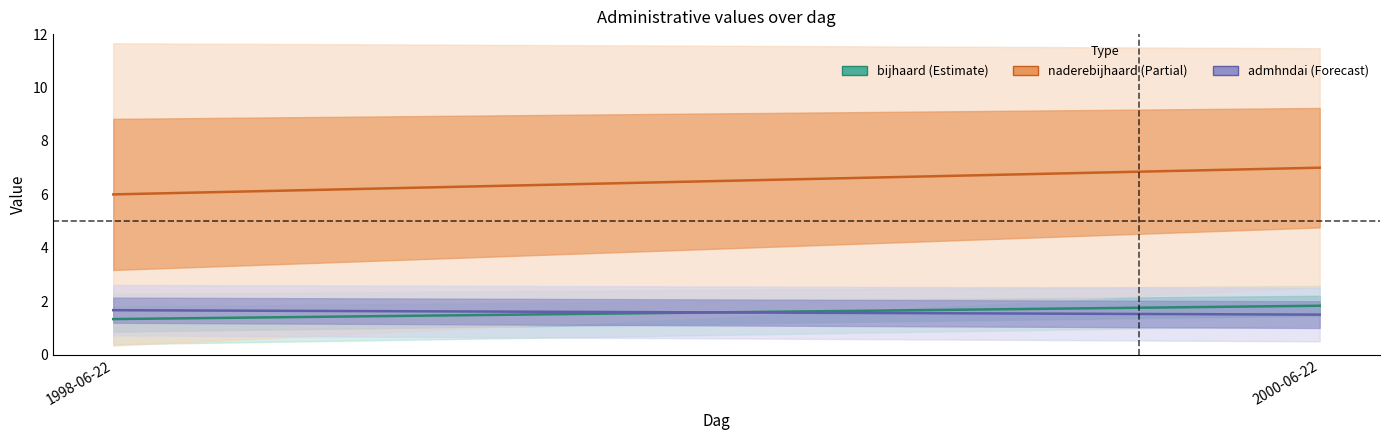

At how many categories does at least one series exceed 2?

7